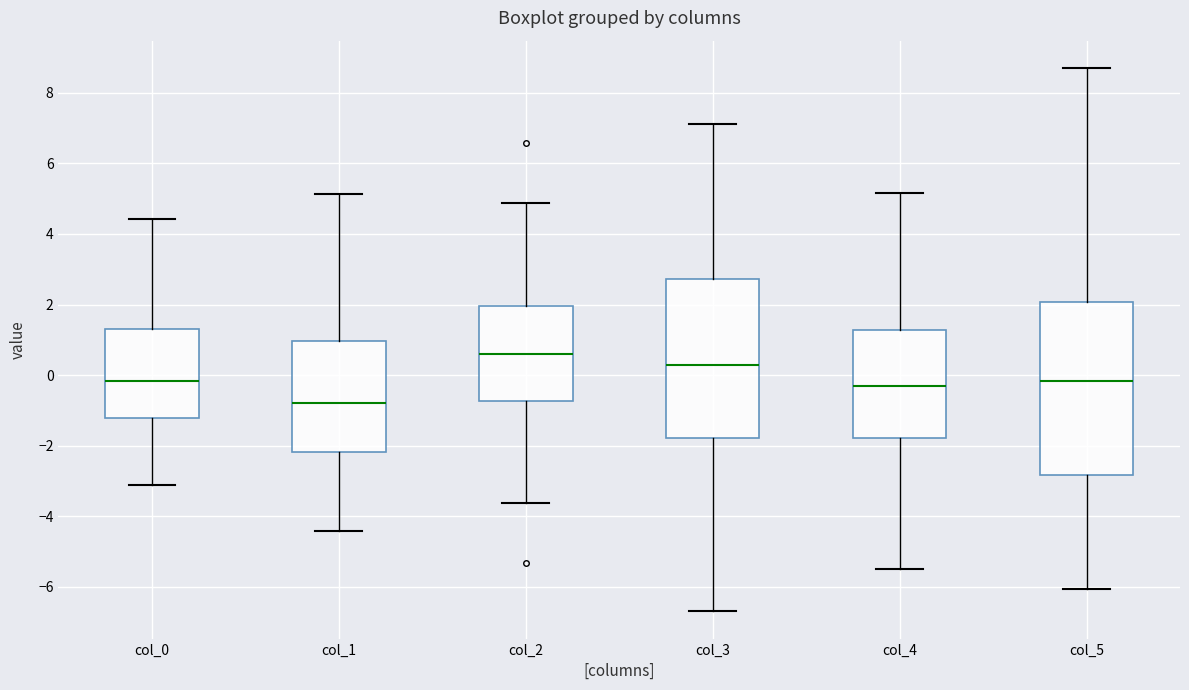

Reading left to right, transcribe this box plot: for each box, give where its median line is, the range the box spans, and where its two whiskers end, as read against the y-axis. The values are not printed on the chart, so give them approximately, as read against the axis.

col_0: median -0.2, box -1.2 to 1.4, whiskers -3.2 to 4.4
col_1: median -0.8, box -2.2 to 1.0, whiskers -4.4 to 5.2
col_2: median 0.6, box -0.8 to 2.0, whiskers -3.6 to 4.8
col_3: median 0.2, box -1.8 to 2.8, whiskers -6.8 to 7.2
col_4: median -0.4, box -1.8 to 1.2, whiskers -5.6 to 5.2
col_5: median -0.2, box -2.8 to 2.0, whiskers -6.0 to 8.8